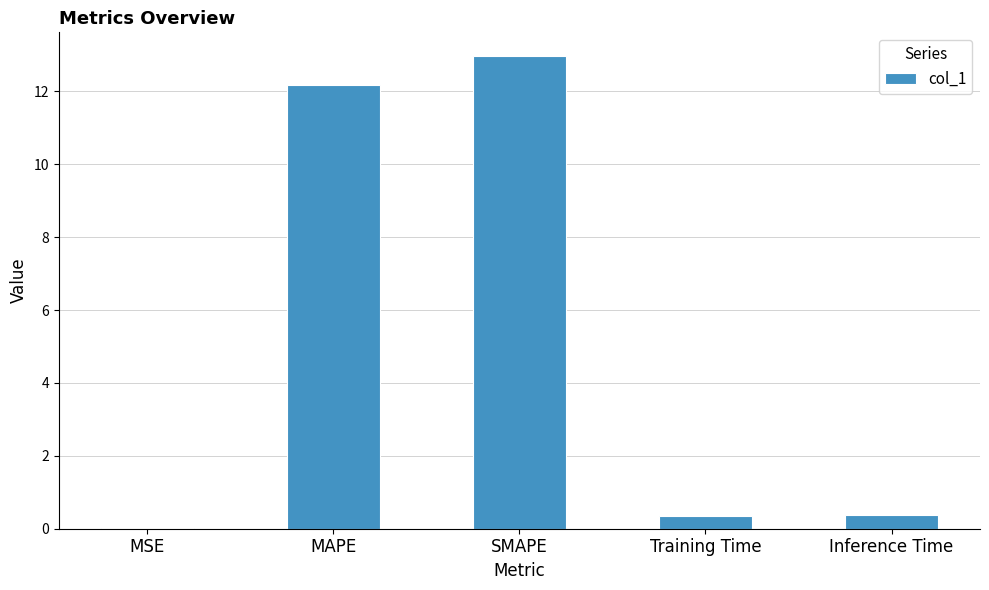

True or false: the data shows 12.2 at MAPE.

True